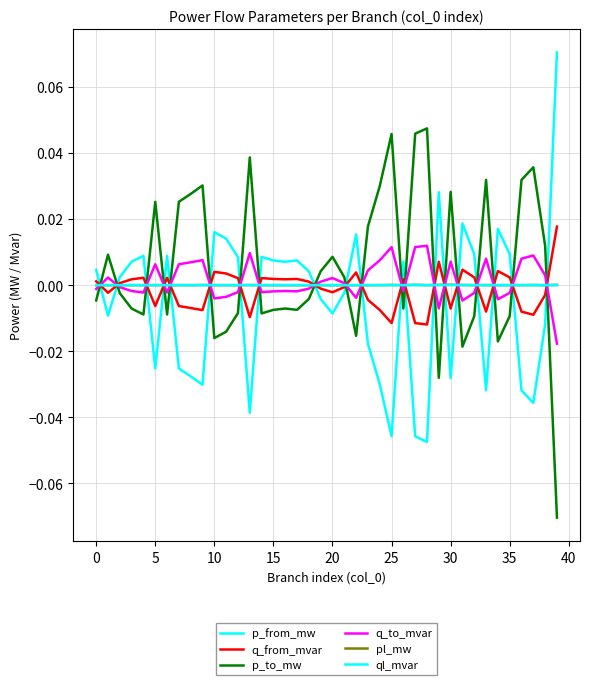

Does the chart have visible grid lines?

Yes